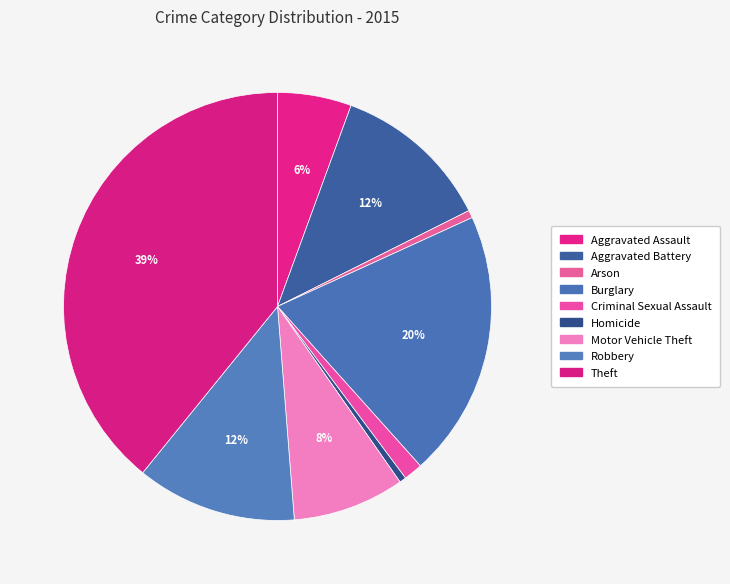

To the nearest percent, what is the combined percentage of Arson and Motor Vehicle Theft?

9%